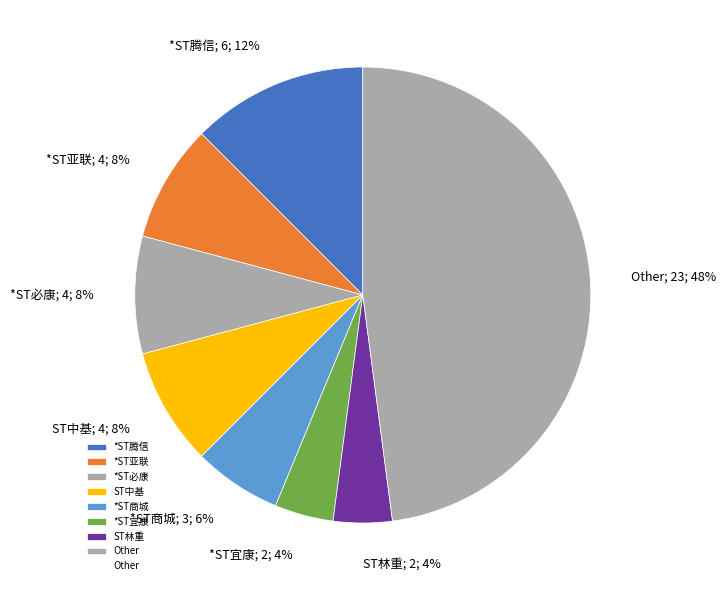

Count the number of slices in the pie.

8